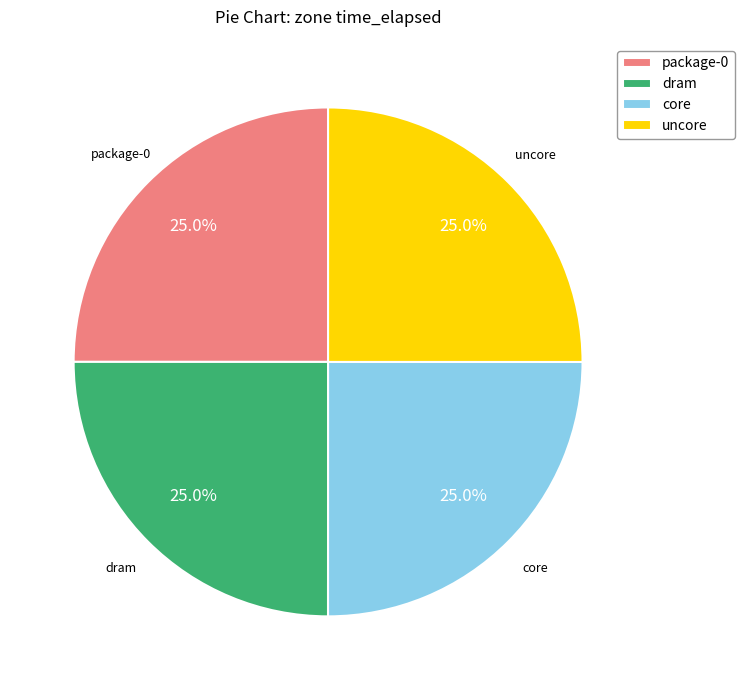

To the nearest percent, what portion does core represent?

25%